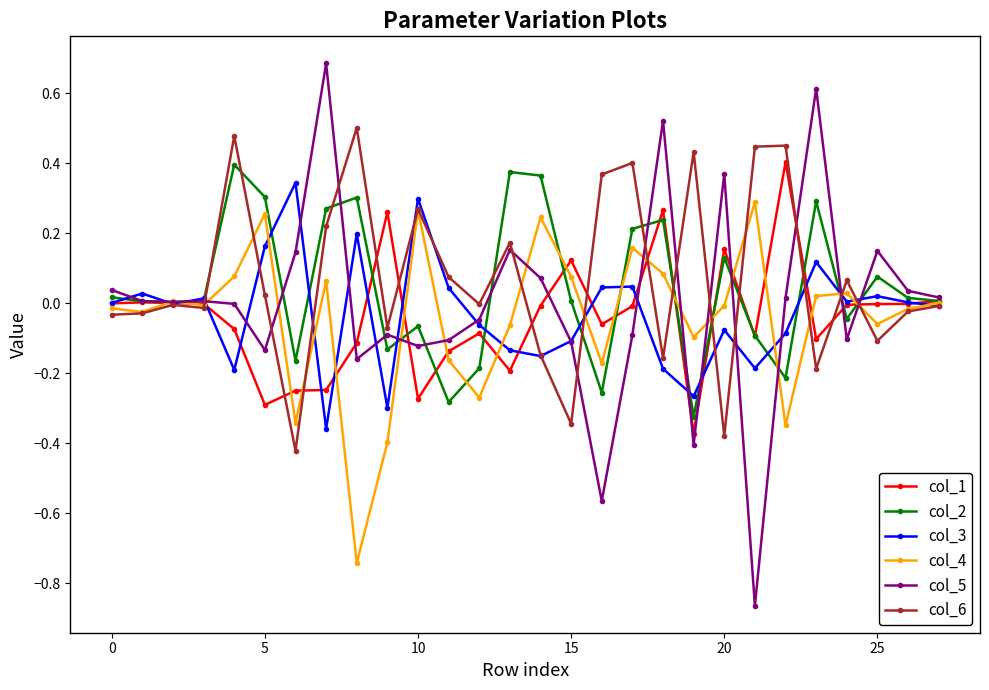

What is the maximum value for col_5?

0.7